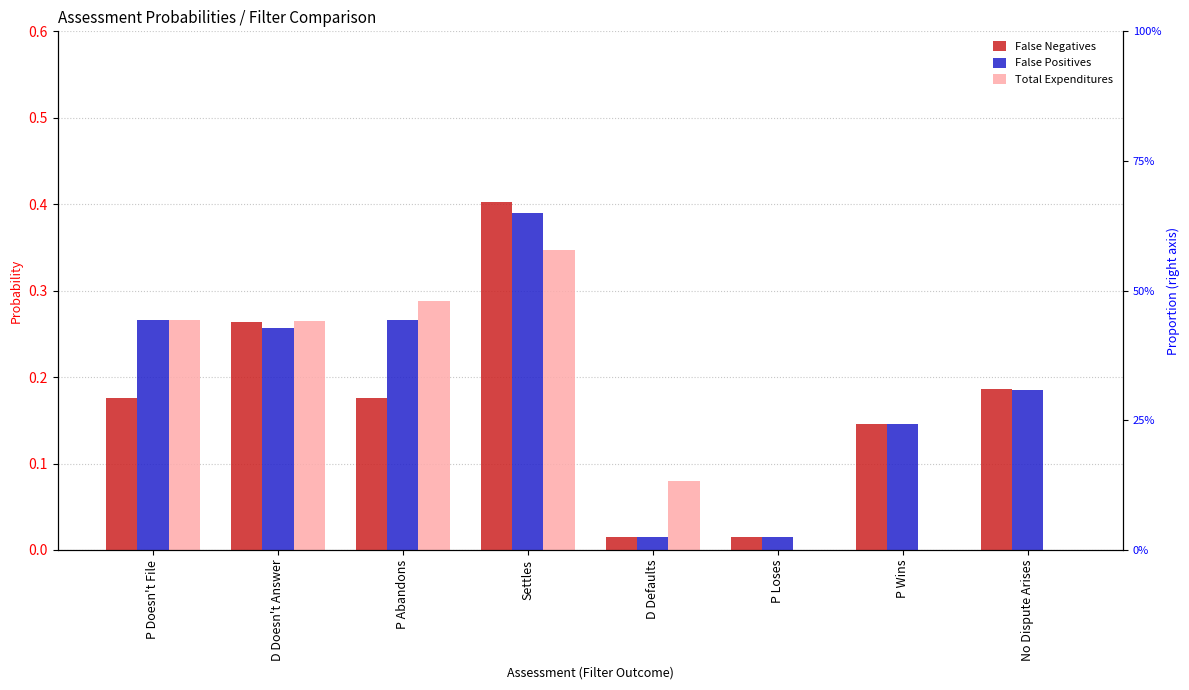

At which category is the sum across all series the highest?

Settles